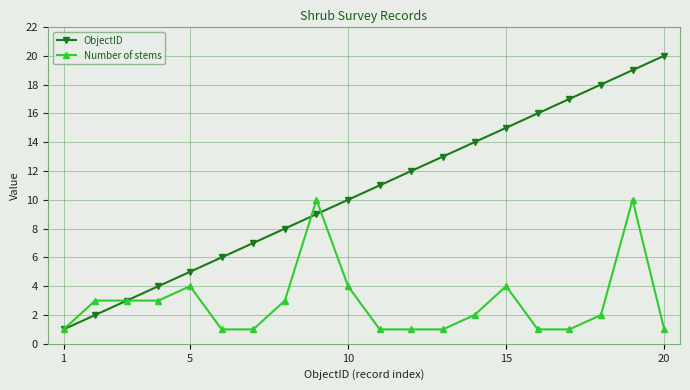

Which series has the largest total across all categories?

ObjectID